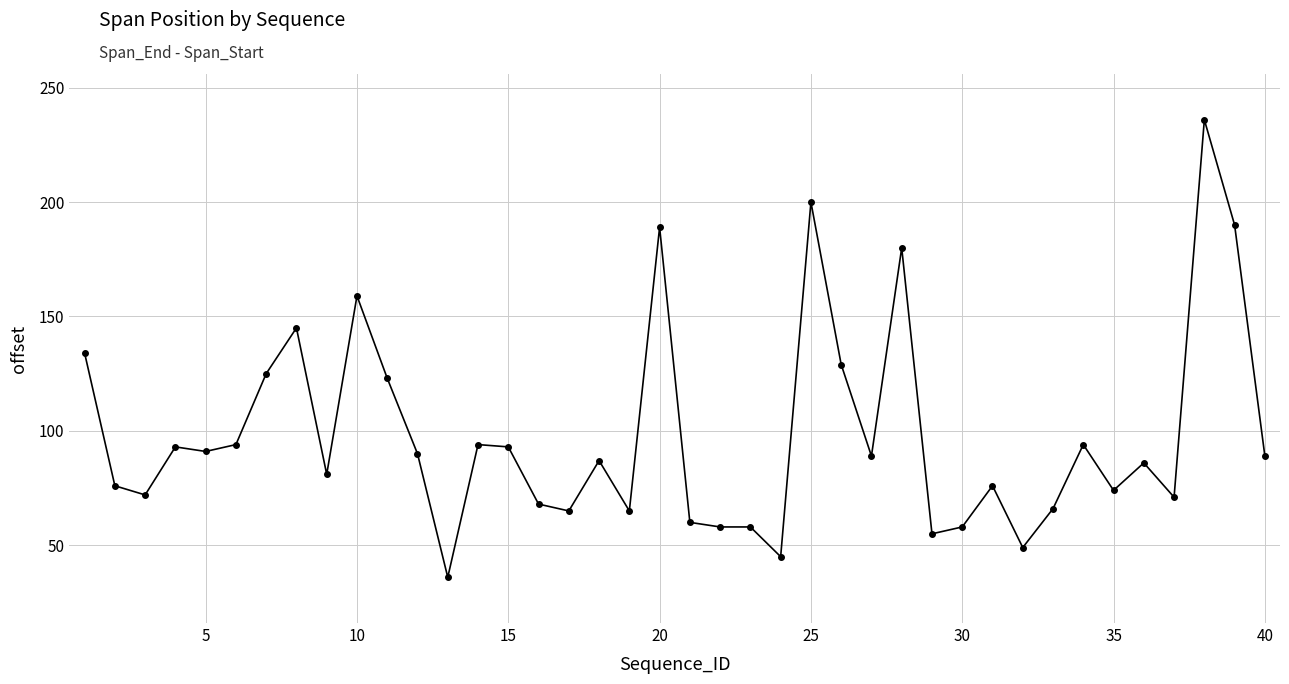

What is the greatest value displayed?

236